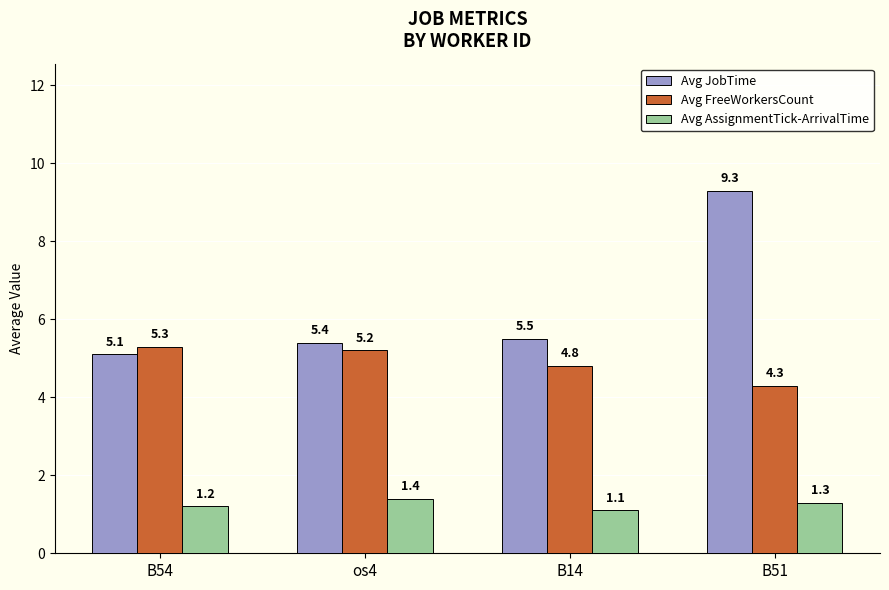

What is the difference between the Avg FreeWorkersCount values at os4 and B14?

0.4